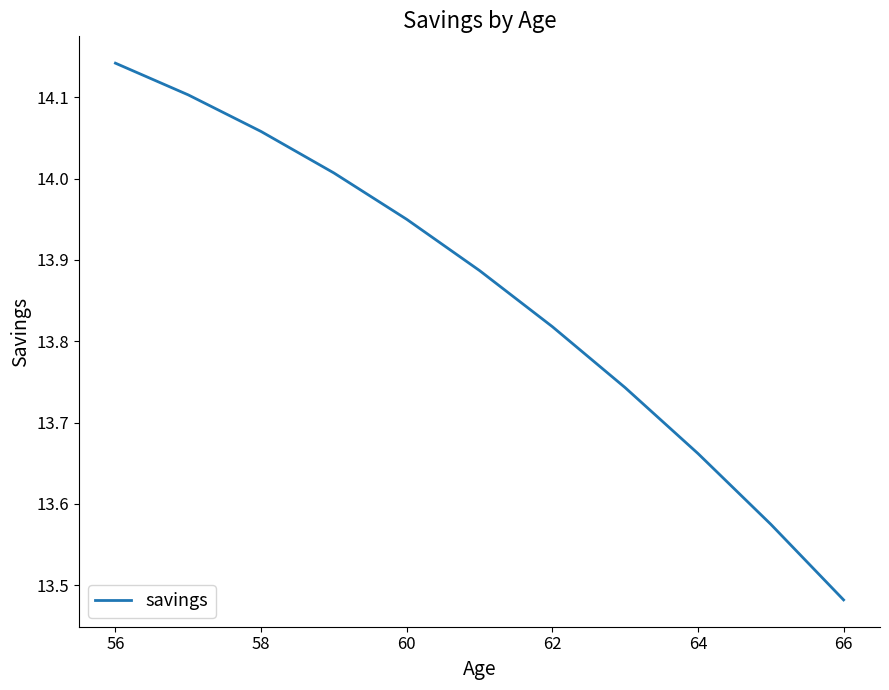

What is the difference between the maximum and minimum values?

0.7